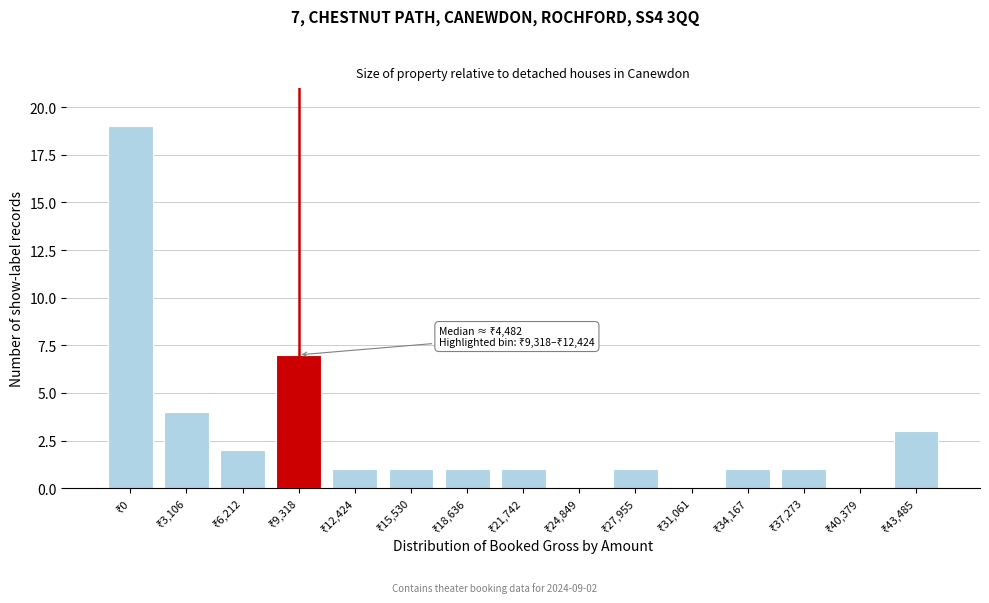

What is the greatest value displayed?

19